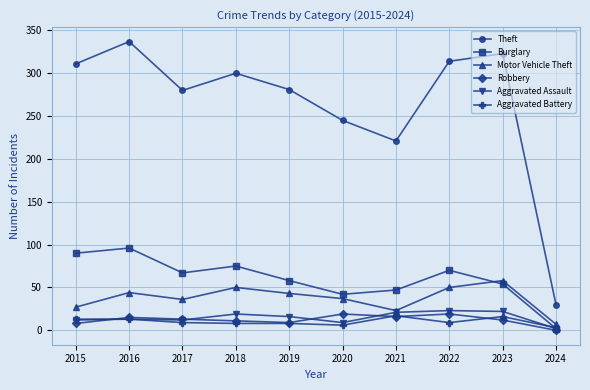

What is the minimum value for Burglary?

2